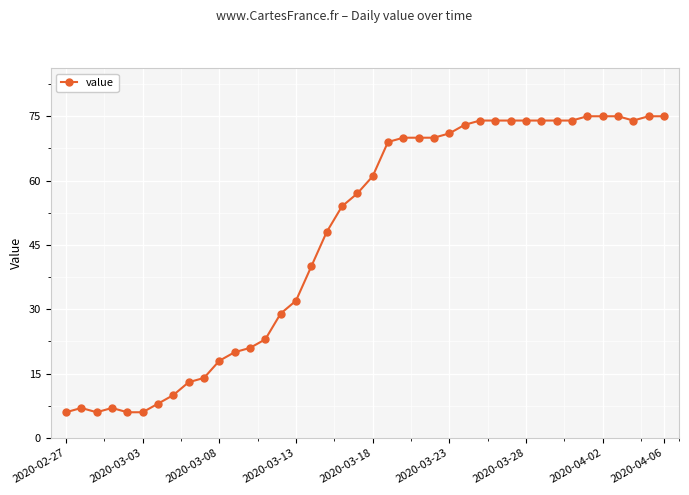

What is the sum of all values?

1876